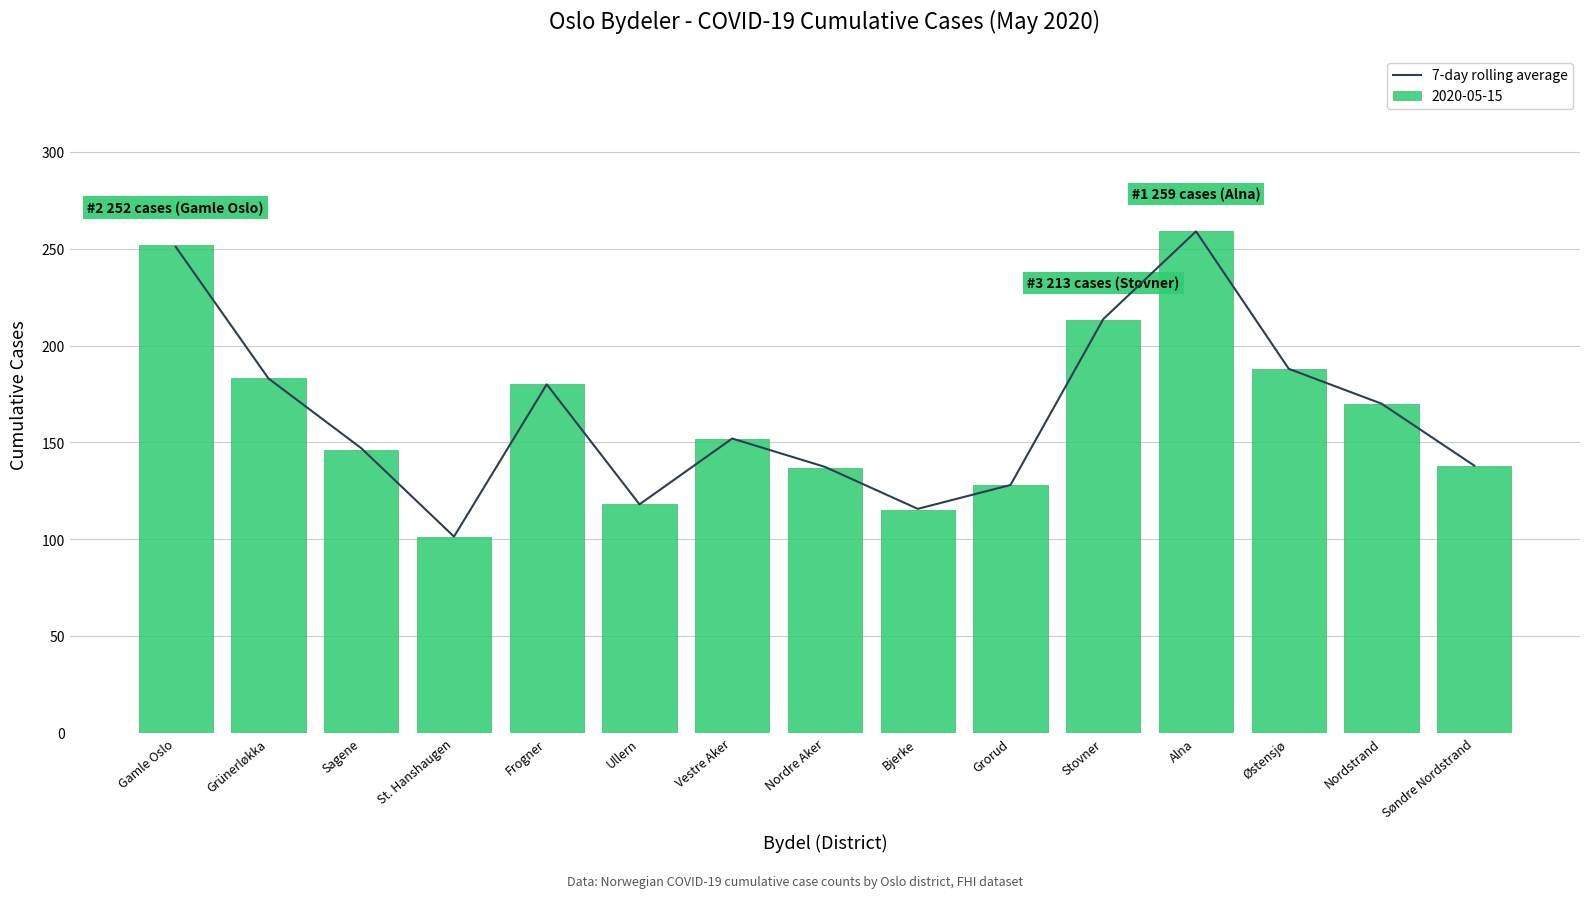

Rank the categories by value from lowest to highest.

St. Hanshaugen, Bjerke, Ullern, Grorud, Nordre Aker, Søndre Nordstrand, Sagene, Vestre Aker, Nordstrand, Frogner, Grünerløkka, Østensjø, Stovner, Gamle Oslo, Alna